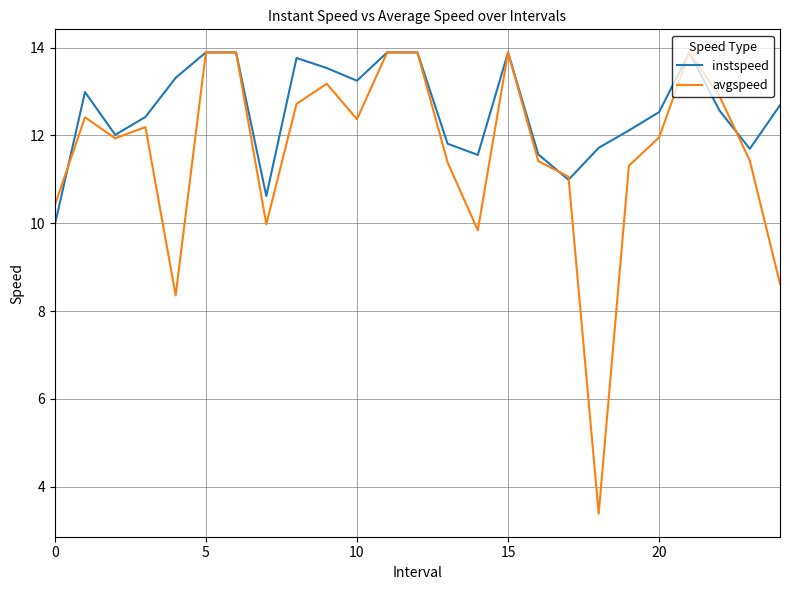

Which series has the largest total across all categories?

instspeed